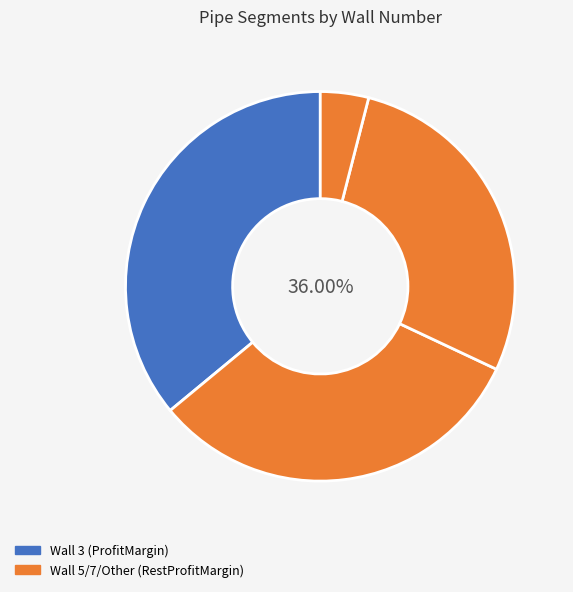

Approximately how many times larger is the value at Other compared to Wall 5?

0.1